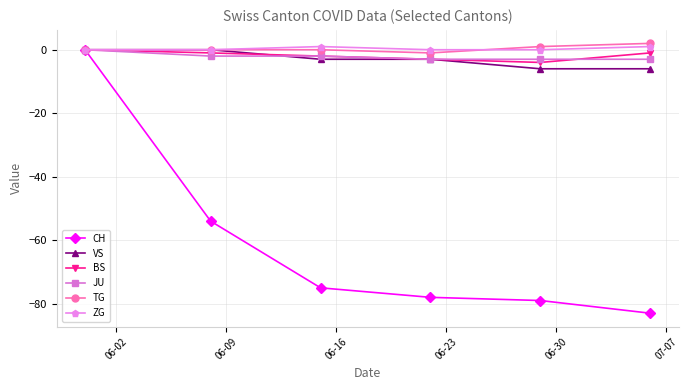

True or false: BS has more than 1 points higher than both neighbors.

False